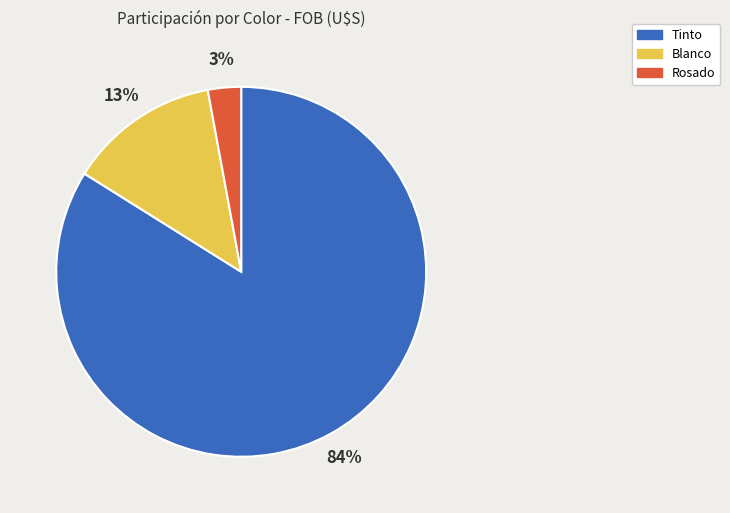

To the nearest percent, what is the difference between the largest and smallest slice percentages?

81%